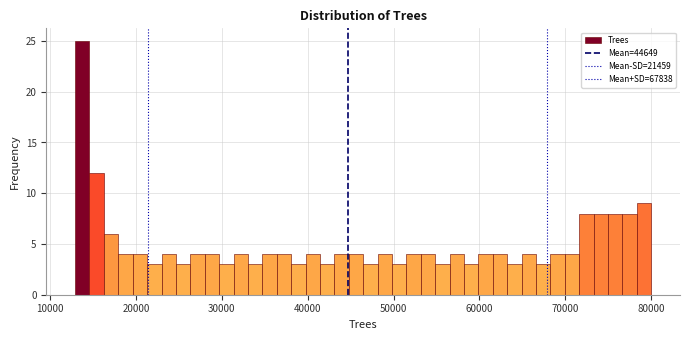

Around what value on the x-axis is the tallest bar? Give the approximate position of its centre, as read against the axis.

14000